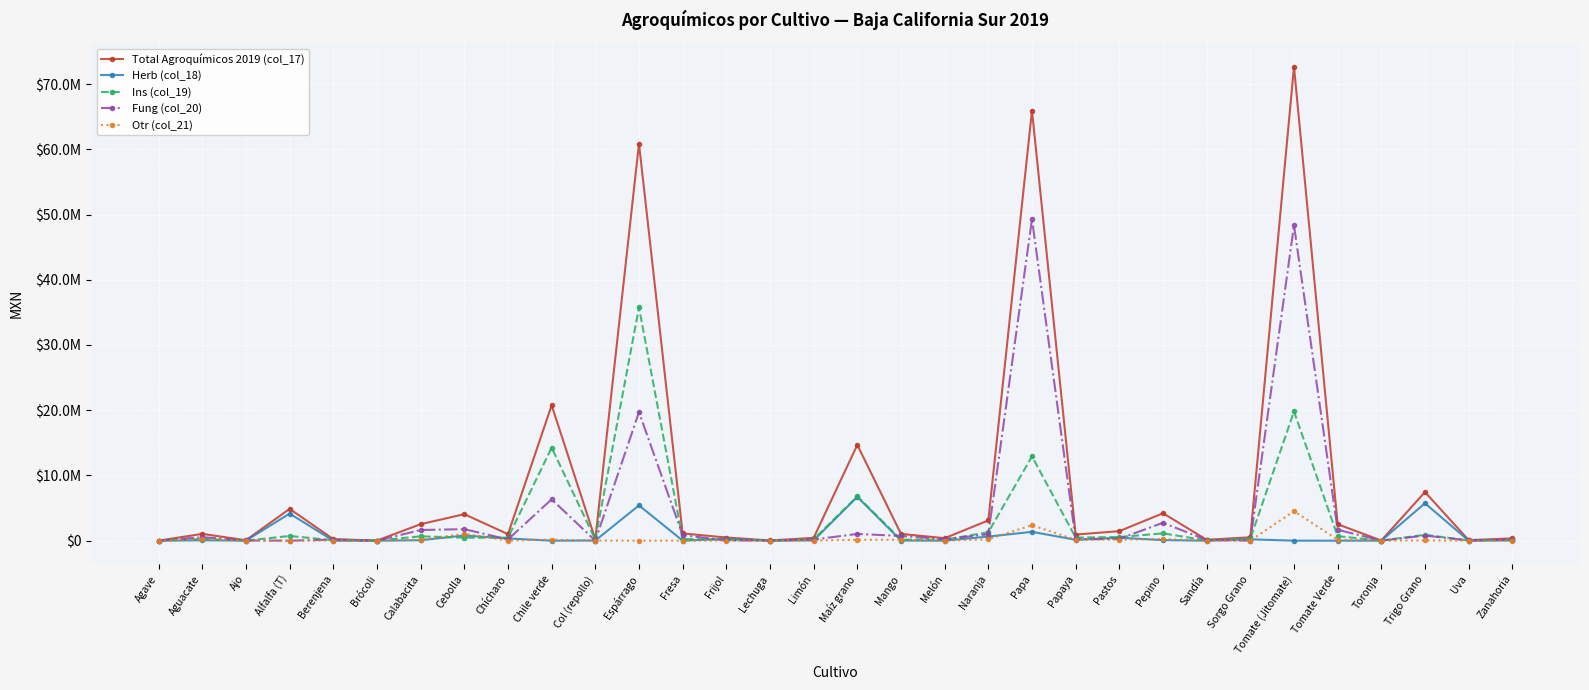

The Otr (col_21) series shows 29712.7 at Uva. True or false?

False